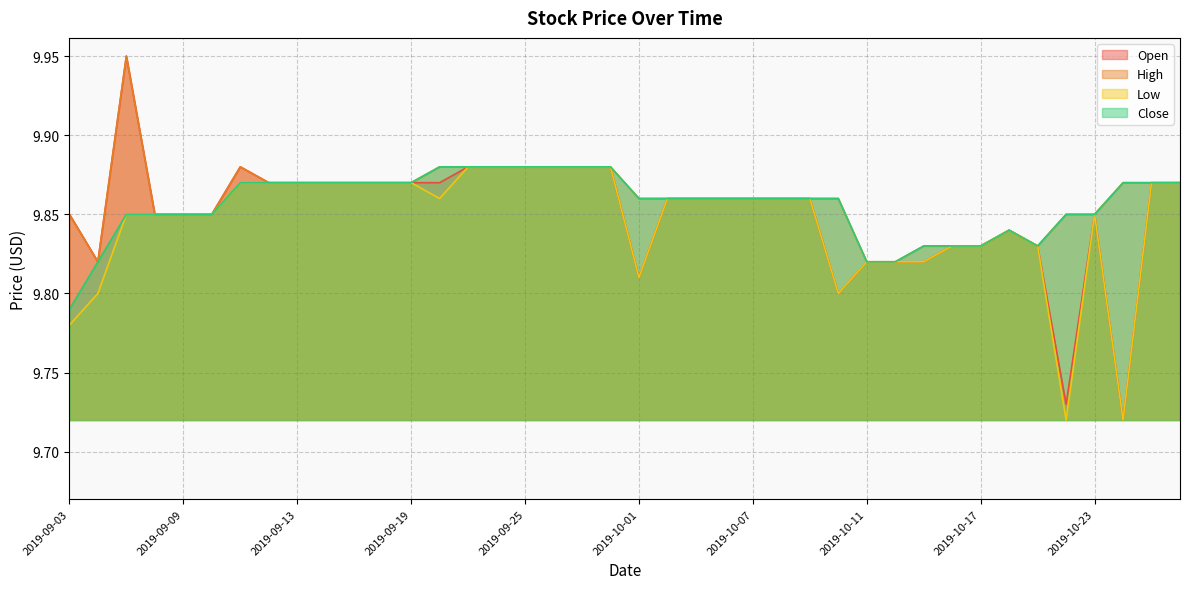

Which category has the highest value across all series?

2019-09-05